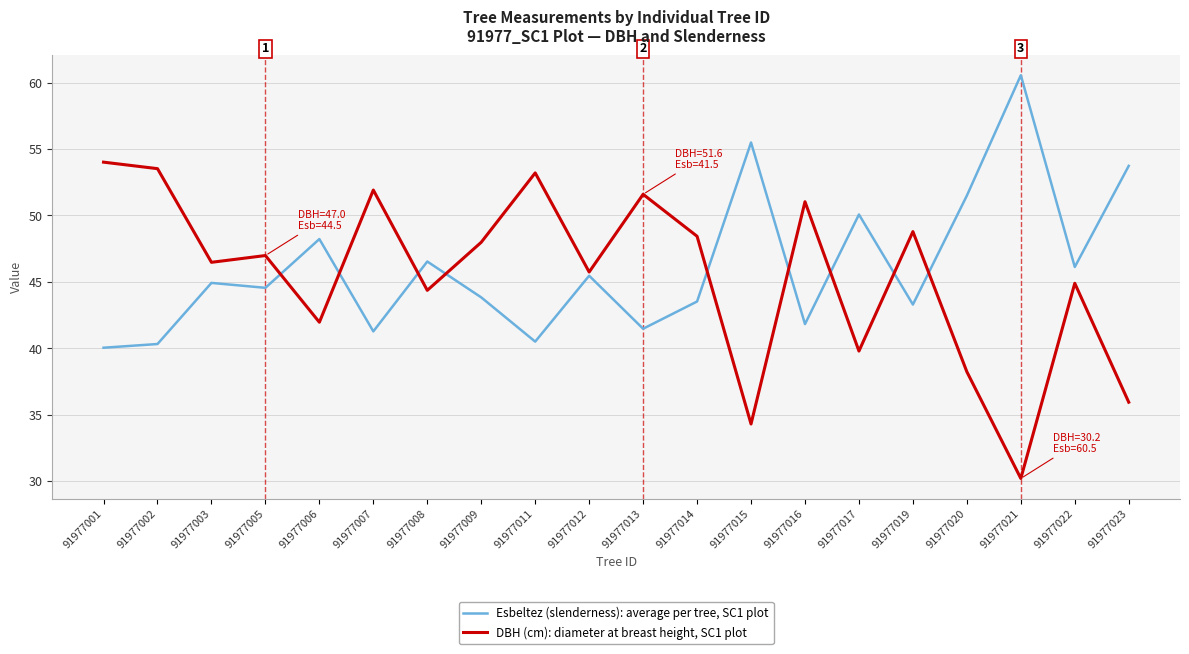

After their last crossing, which series has the higher values: DBH (cm): diameter at breast height, SC1 plot or Esbeltez (slenderness): average per tree, SC1 plot?

Esbeltez (slenderness): average per tree, SC1 plot